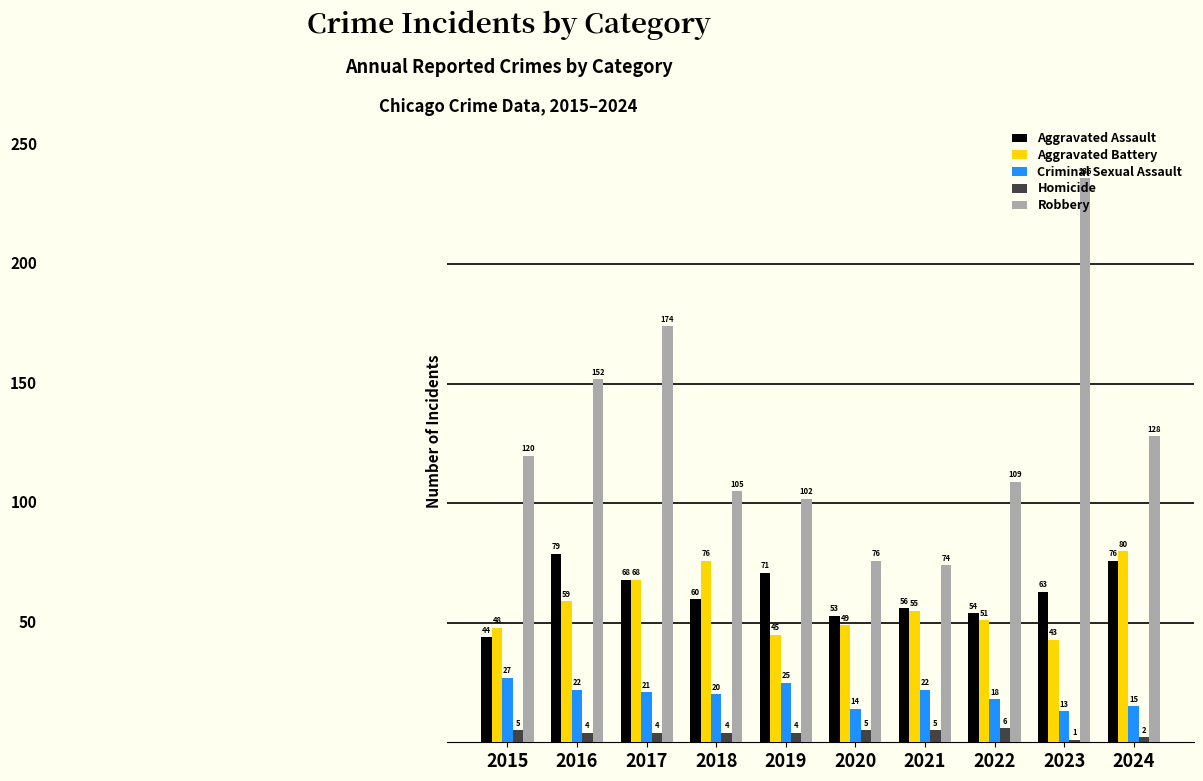

At which label does Aggravated Battery reach its peak?

2024